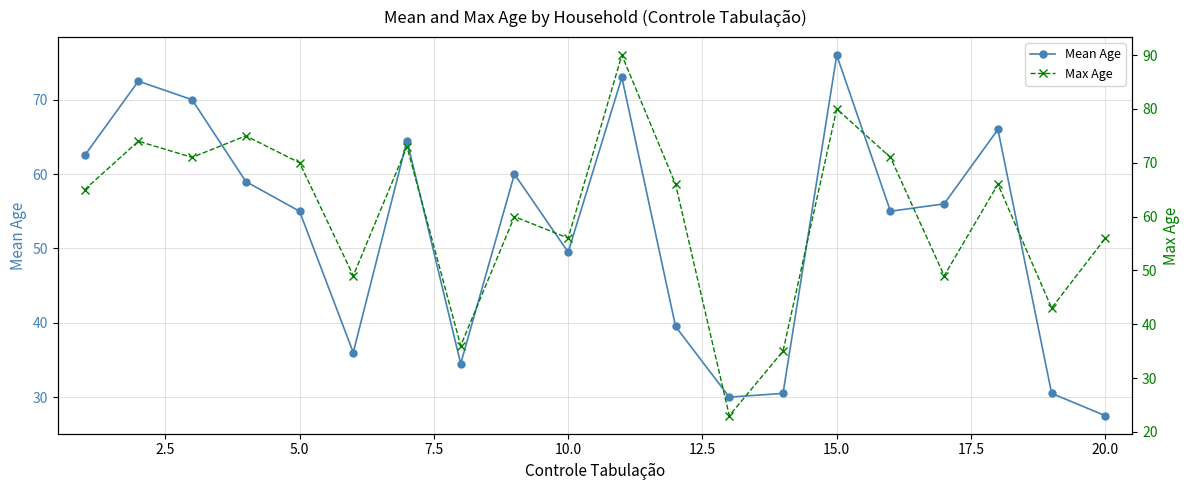

How many series are shown in this chart?

2